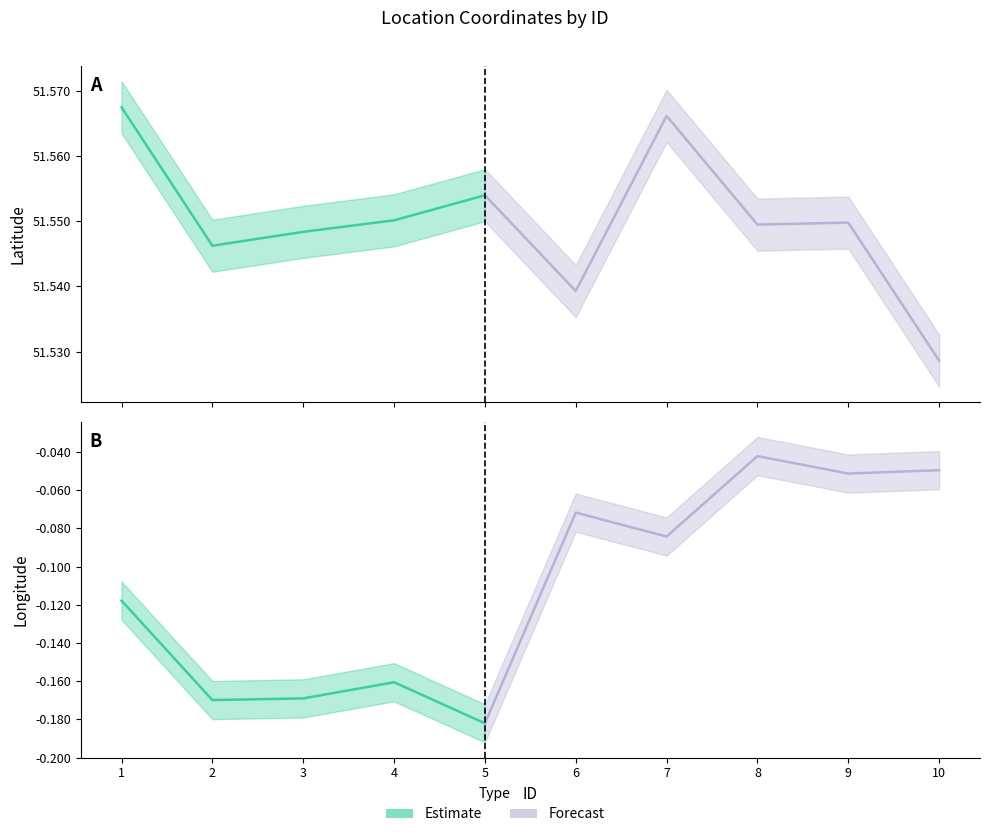

At how many categories does at least one series exceed 45?

10